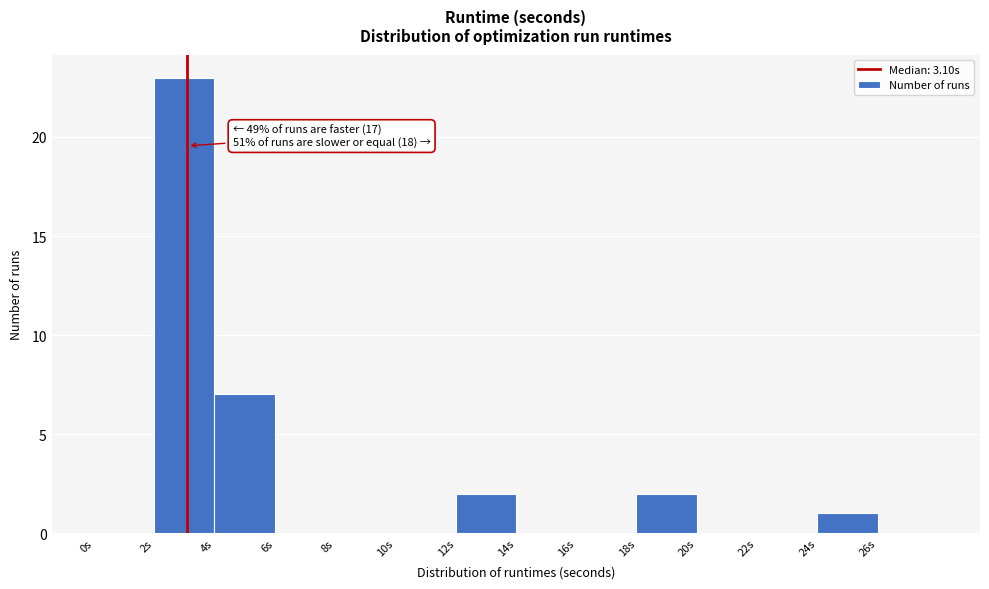

Over which range of the x-axis is the bar tallest?

2 to 4